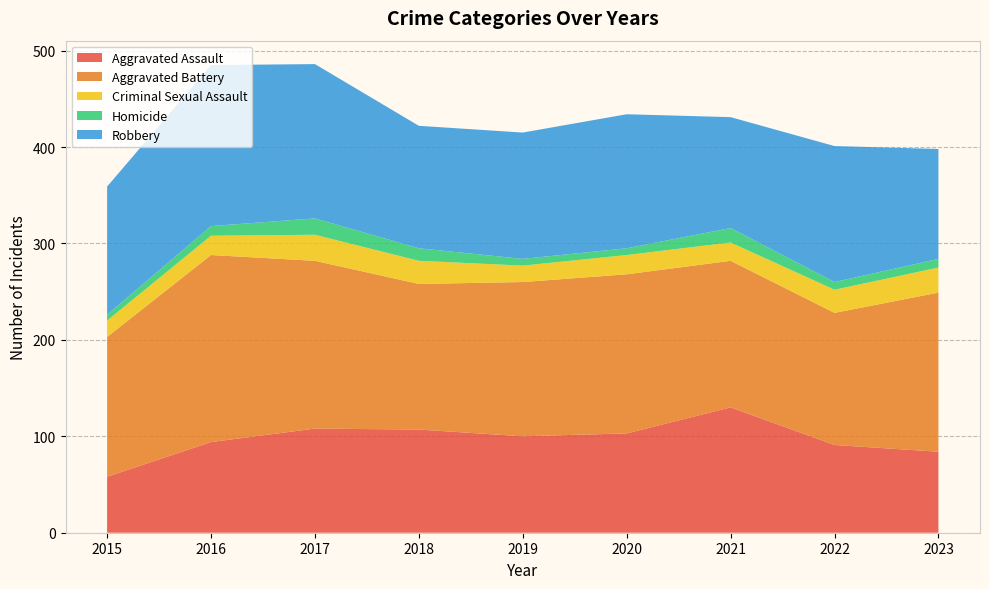

Reading right to left, list all the values displayed in this chart.

Aggravated Assault: 84	91	130	103	100	107	108	94	58
Aggravated Battery: 165	137	152	165	160	151	174	194	145
Criminal Sexual Assault: 26	24	19	20	17	24	27	20	17
Homicide: 9	8	15	7	7	13	17	10	6
Robbery: 114	141	115	139	131	127	160	167	133